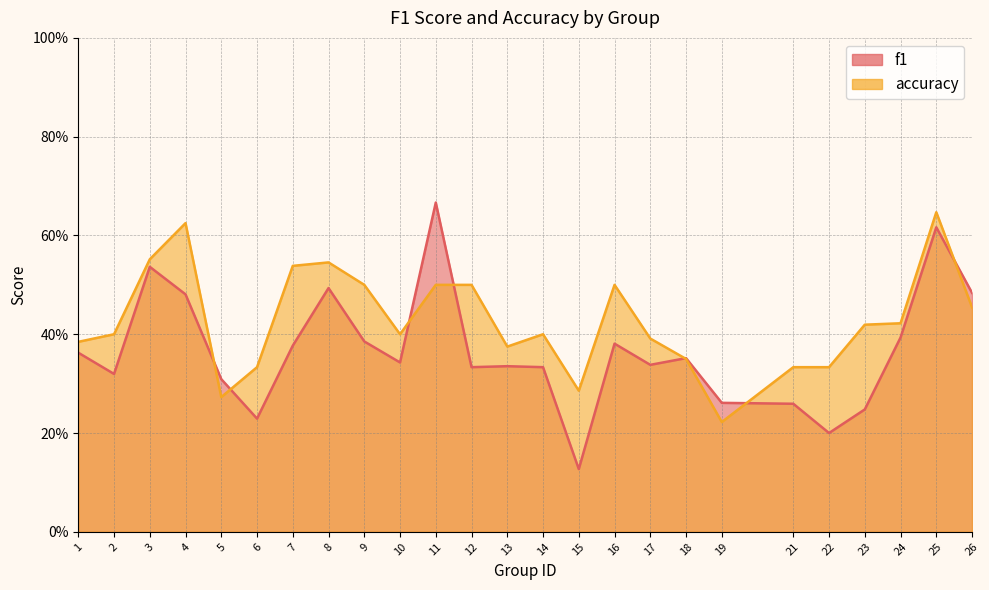

At which category does f1 reach its first local peak?

3